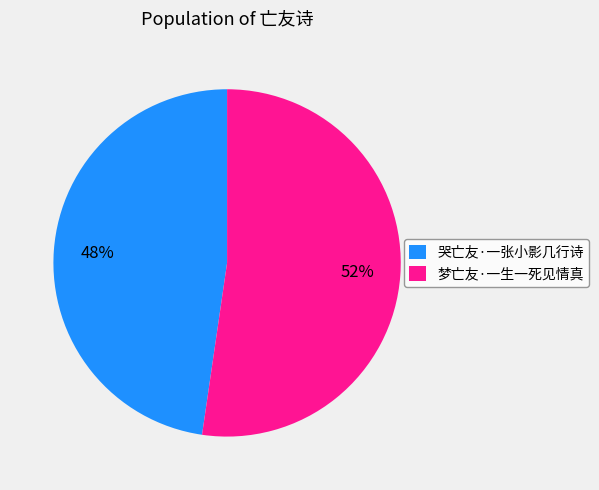

Which slice represents more than half of the pie?

梦亡友·一生一死见情真